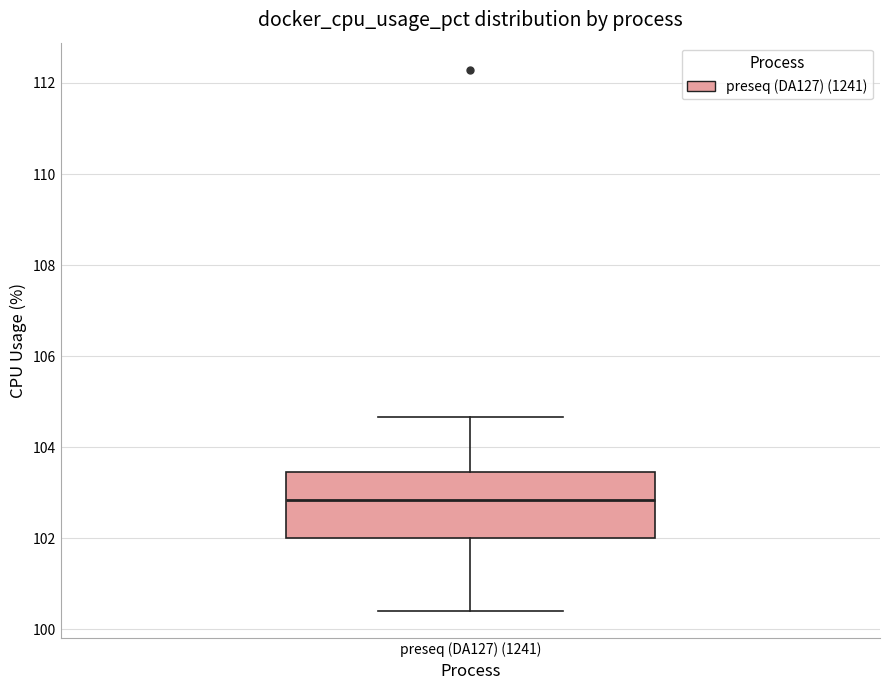

Where is the lower edge of the box for preseq (DA127) (1241) on the y-axis? The values are not printed on the chart, so give them approximately, as read against the axis.

102.0